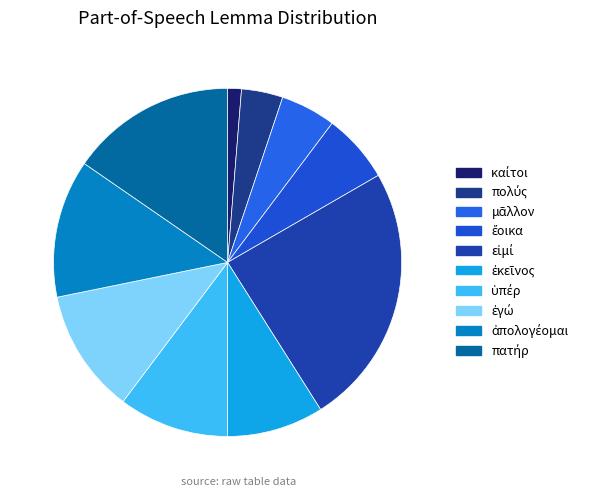

How many segments does this pie chart have?

10